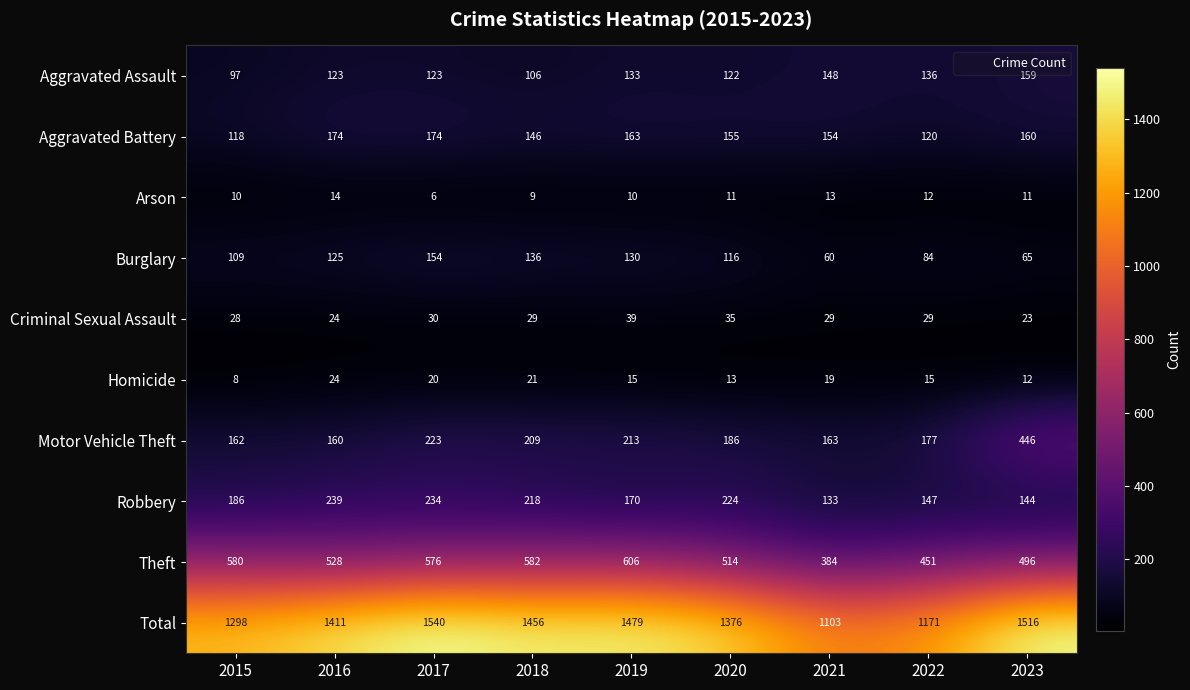

What is the spread (max minus min) of values at 2017?

1534